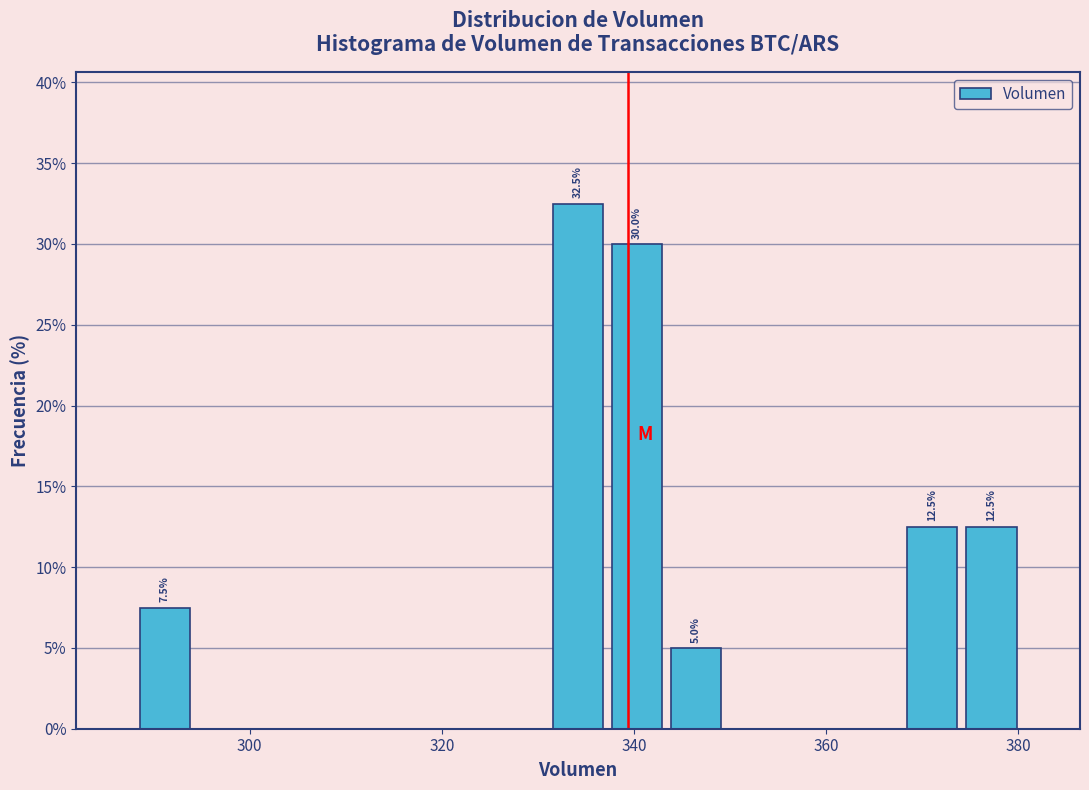

Read against the x-axis, roughly where is the centre of the tallest bar?

334